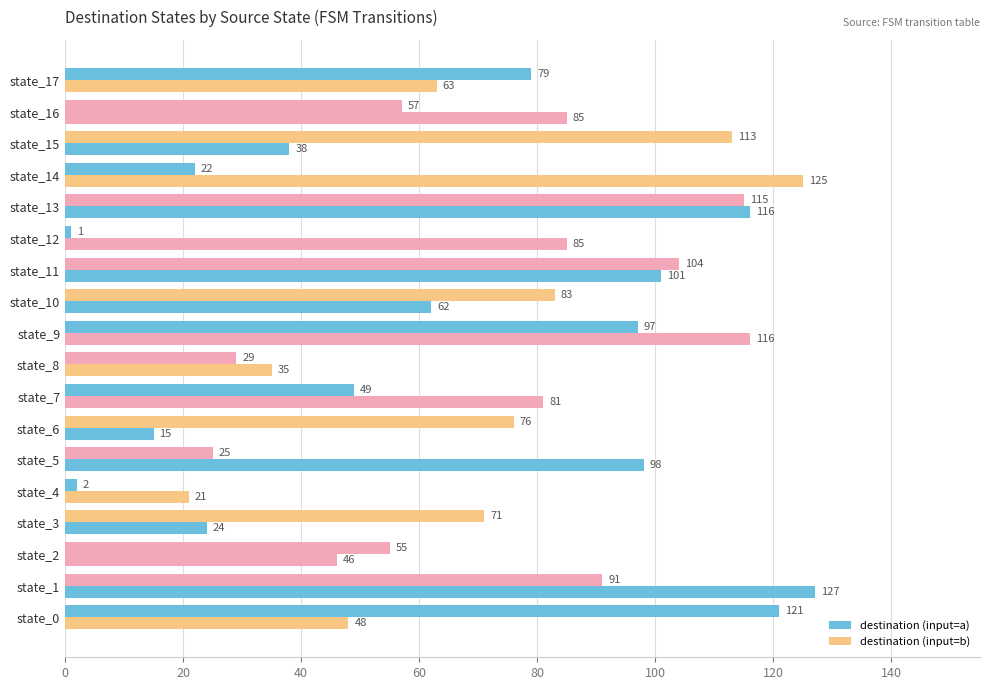

At which category is the sum across all series the highest?

state_13